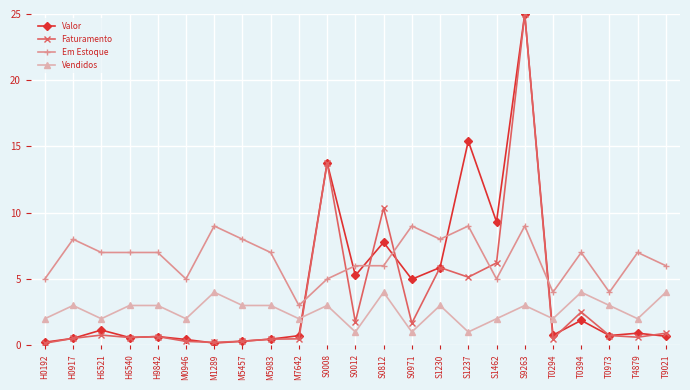

Rank the series by their average value, from highest to lowest.

Em Estoque, Valor, Faturamento, Vendidos